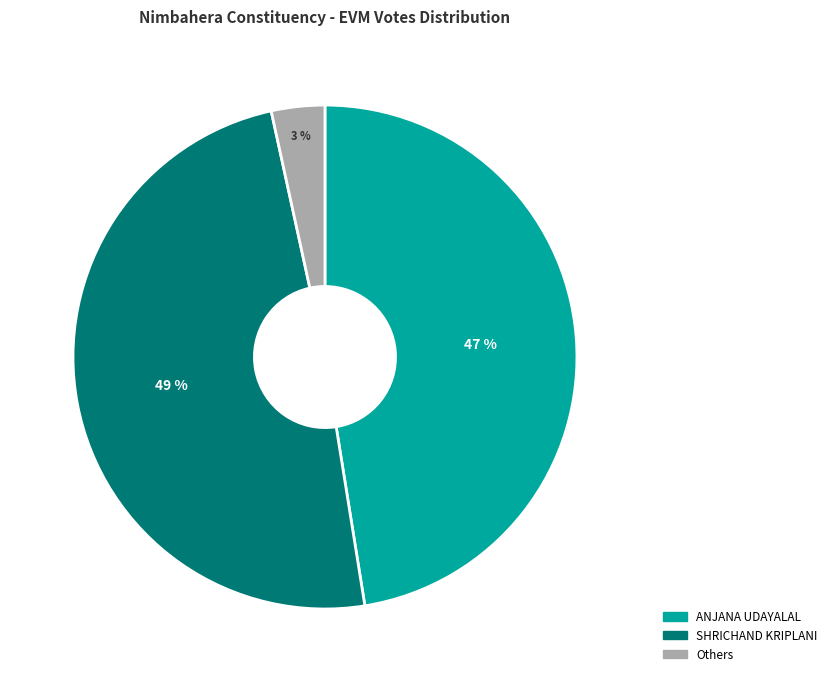

To the nearest percent, what is the difference between the largest and smallest slice percentages?

46%